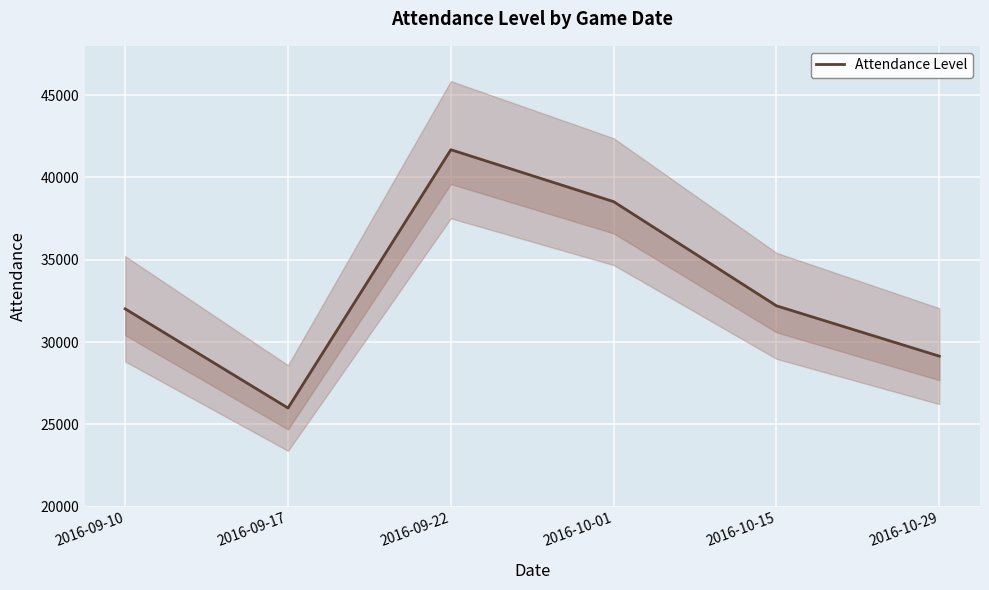

What is the label of the 1st point from the right?

2016-10-29